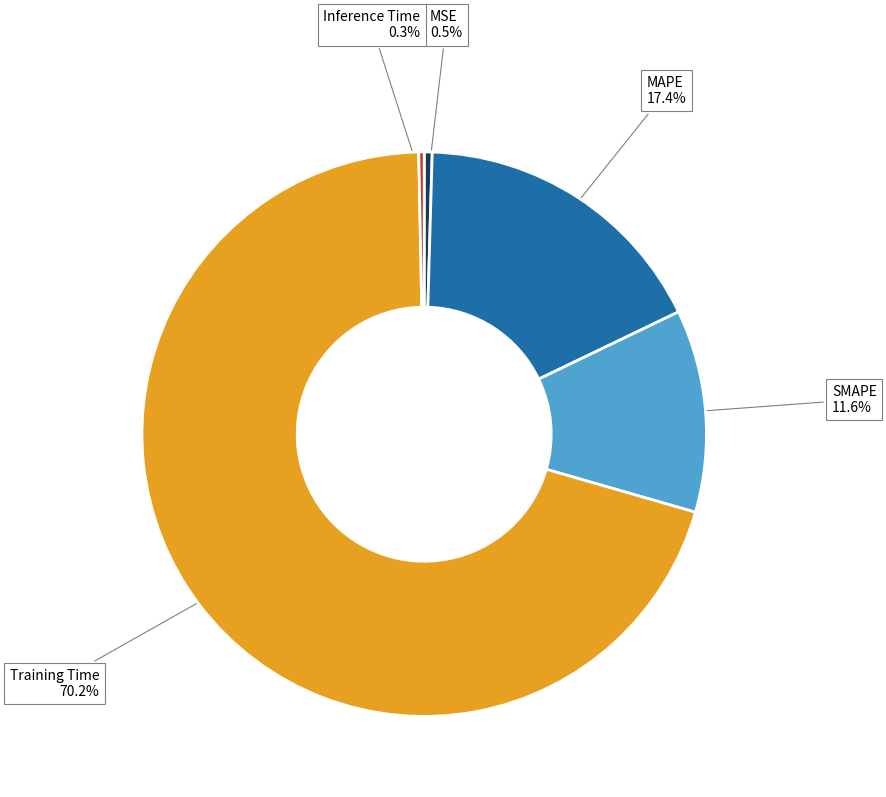

Between MSE and MAPE, which is larger?

MAPE